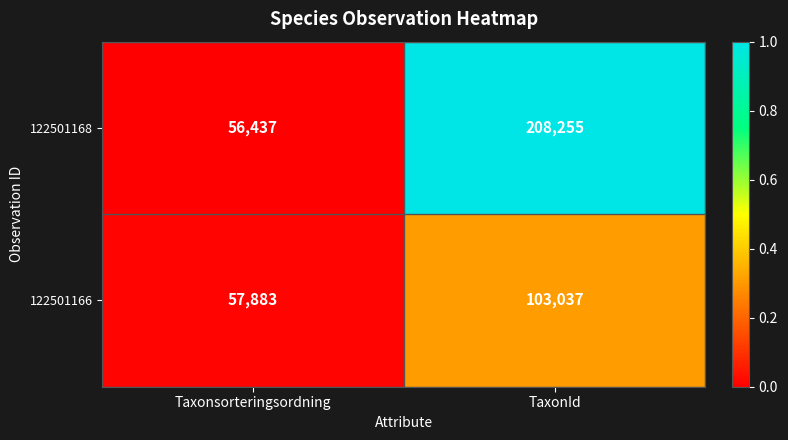

Which series has the widest spread of values?

122501168